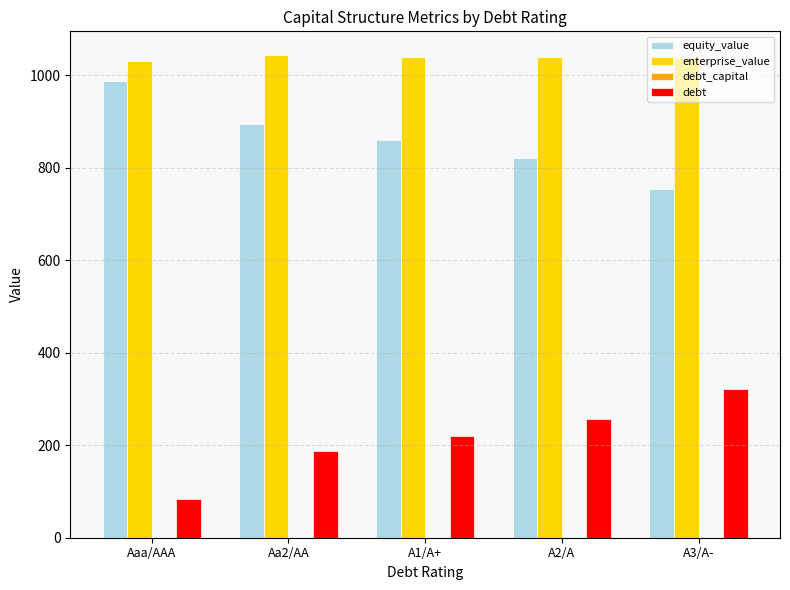

The value of debt at A2/A is 256.9. True or false?

True